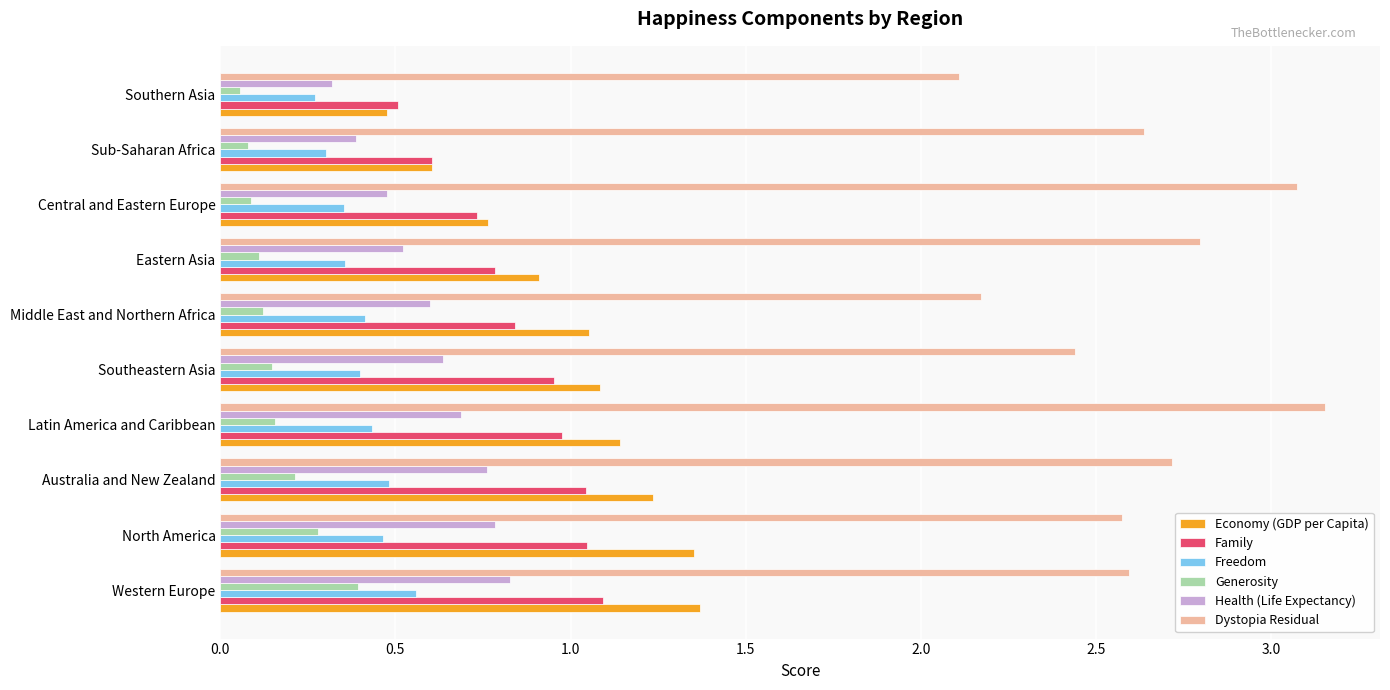

List the series in order of their peak value, lowest first.

Generosity, Freedom, Health (Life Expectancy), Family, Economy (GDP per Capita), Dystopia Residual